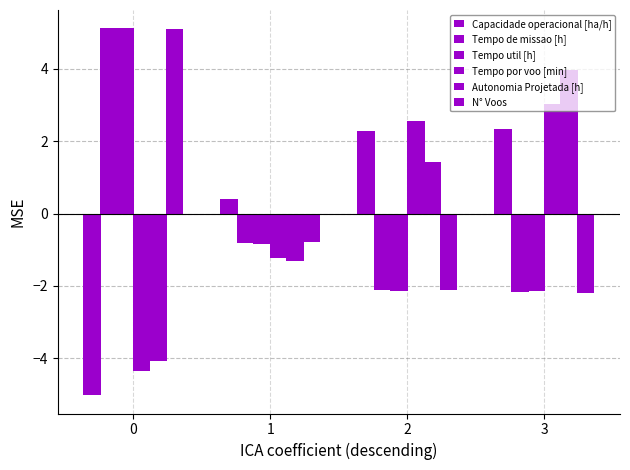

Count the number of categories in the chart.

4